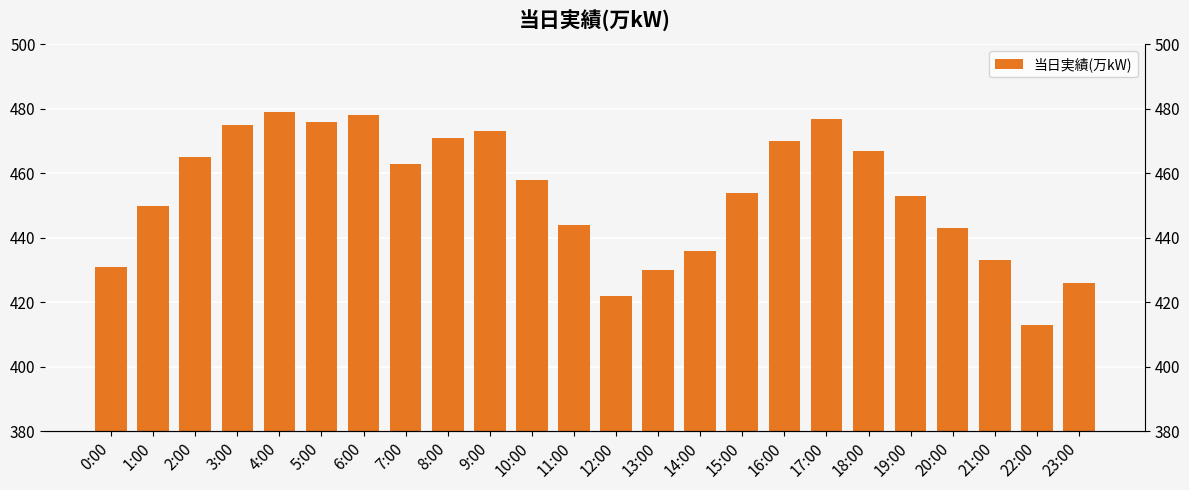

List the labels in order of value, largest first.

4:00, 6:00, 17:00, 5:00, 3:00, 9:00, 8:00, 16:00, 18:00, 2:00, 7:00, 10:00, 15:00, 19:00, 1:00, 11:00, 20:00, 14:00, 21:00, 0:00, 13:00, 23:00, 12:00, 22:00